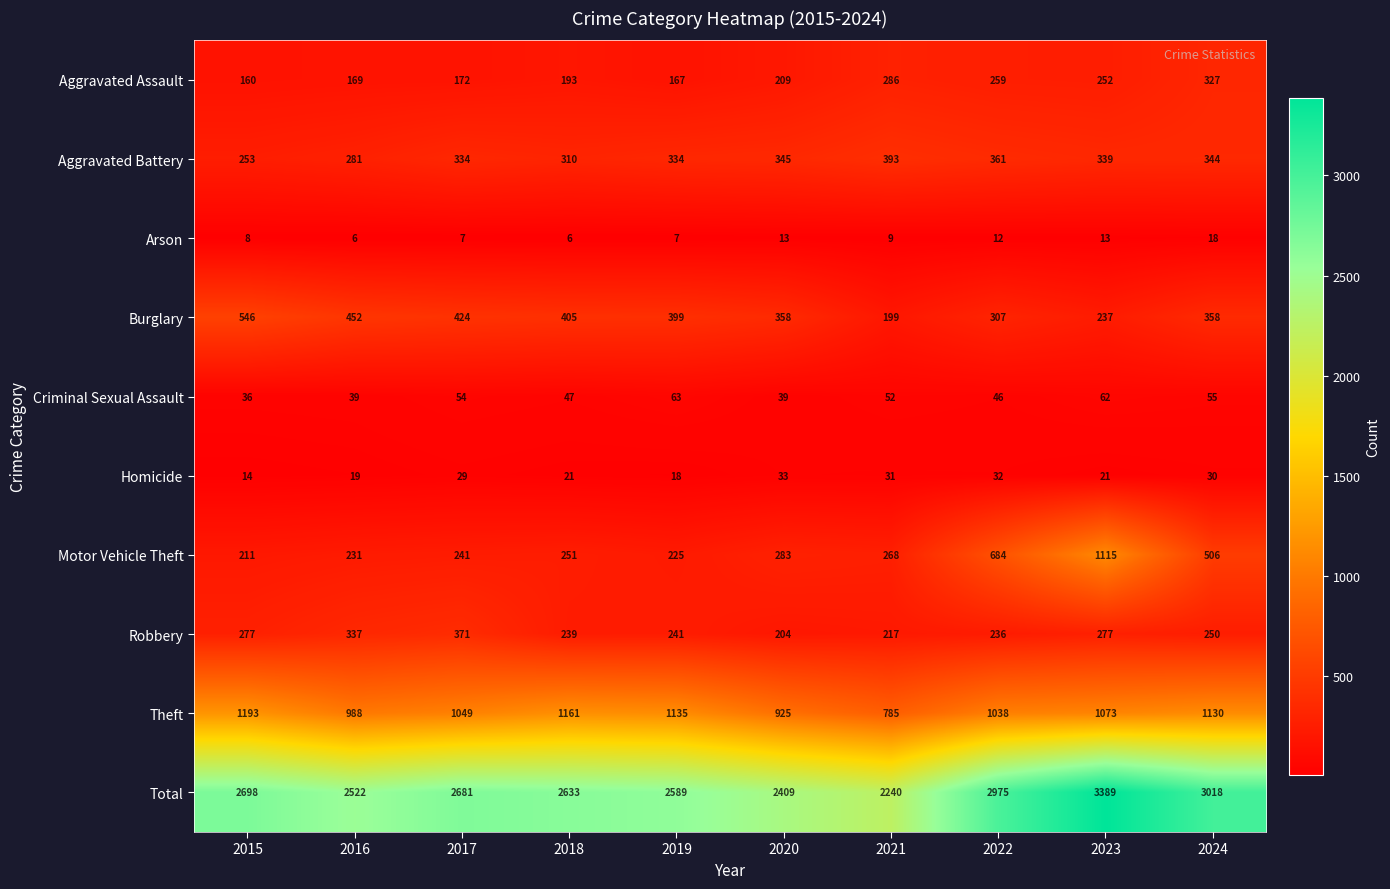

Between 2016 and 2020, which series saw the biggest shift?

Robbery